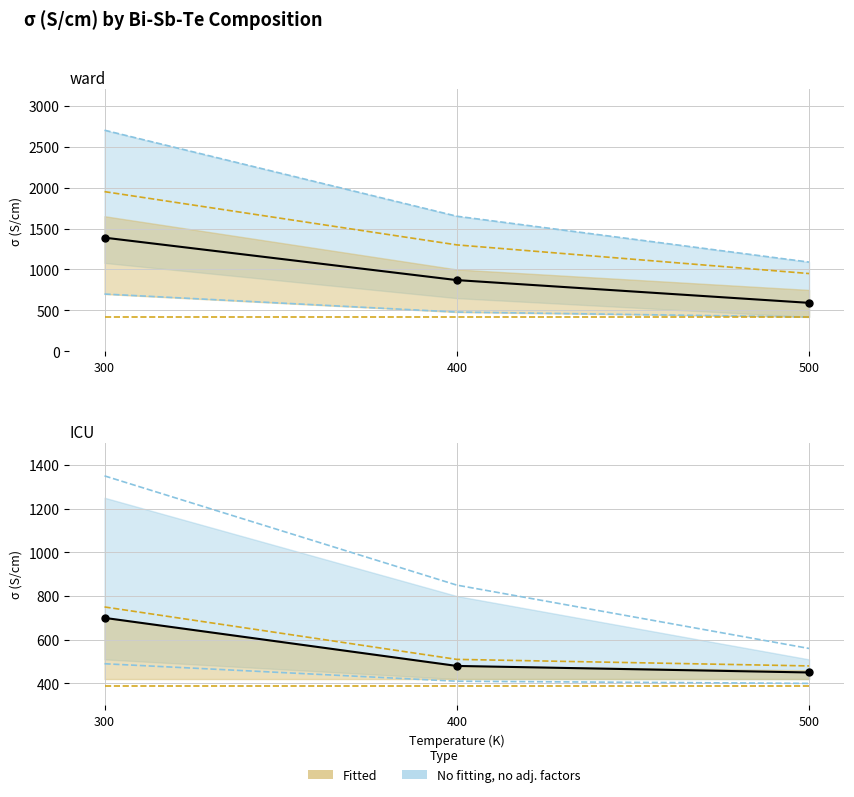

Between 300 and 400, which series saw the biggest shift?

Bi=0.6, Sb=1.4 (No fitting)